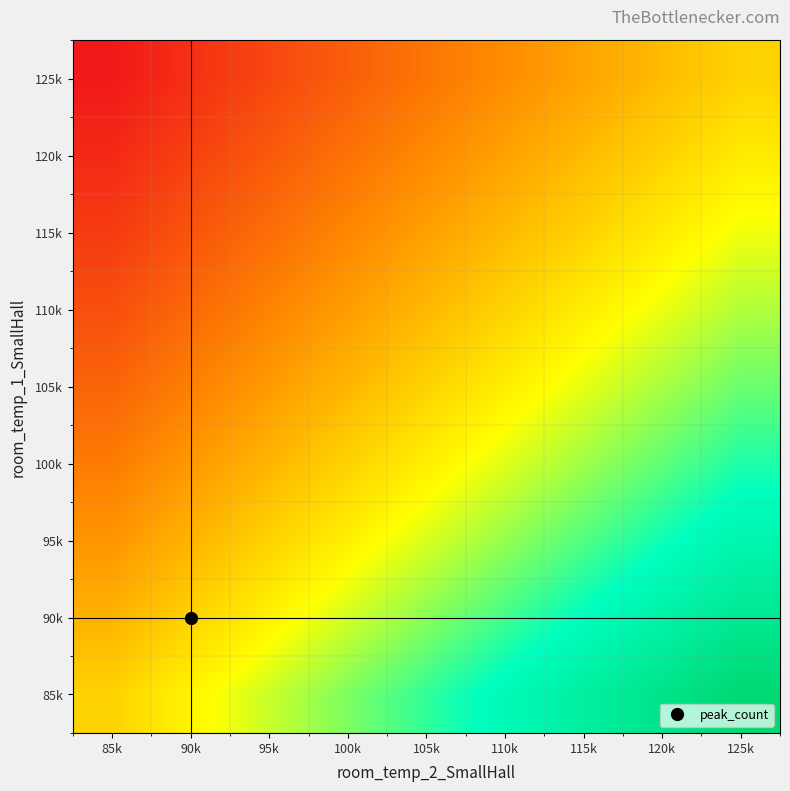

Reading left to right, list all the values displayed in this chart.

85k: 85k=0.4	90k=0.5	95k=0.6	100k=0.6	105k=0.7	110k=0.8	115k=0.9	120k=0.9	125k=1.0
90k: 85k=0.3	90k=0.4	95k=0.5	100k=0.5	105k=0.6	110k=0.7	115k=0.8	120k=0.8	125k=0.9
95k: 85k=0.3	90k=0.3	95k=0.4	100k=0.5	105k=0.5	110k=0.6	115k=0.7	120k=0.7	125k=0.8
100k: 85k=0.2	90k=0.3	95k=0.3	100k=0.4	105k=0.5	110k=0.5	115k=0.6	120k=0.7	125k=0.7
105k: 85k=0.2	90k=0.2	95k=0.3	100k=0.3	105k=0.4	110k=0.5	115k=0.5	120k=0.6	125k=0.6
110k: 85k=0.1	90k=0.2	95k=0.2	100k=0.3	105k=0.3	110k=0.4	115k=0.5	120k=0.5	125k=0.6
115k: 85k=0.1	90k=0.1	95k=0.2	100k=0.2	105k=0.3	110k=0.3	115k=0.4	120k=0.5	125k=0.5
120k: 85k=0.0	90k=0.1	95k=0.1	100k=0.2	105k=0.2	110k=0.3	115k=0.4	120k=0.4	125k=0.5
125k: 85k=0.0	90k=0.1	95k=0.1	100k=0.2	105k=0.2	110k=0.3	115k=0.3	120k=0.4	125k=0.4